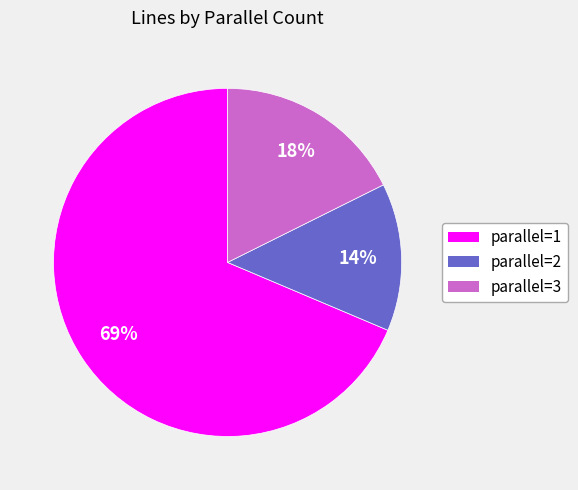

Is there any slice that represents more than half of the pie?

Yes